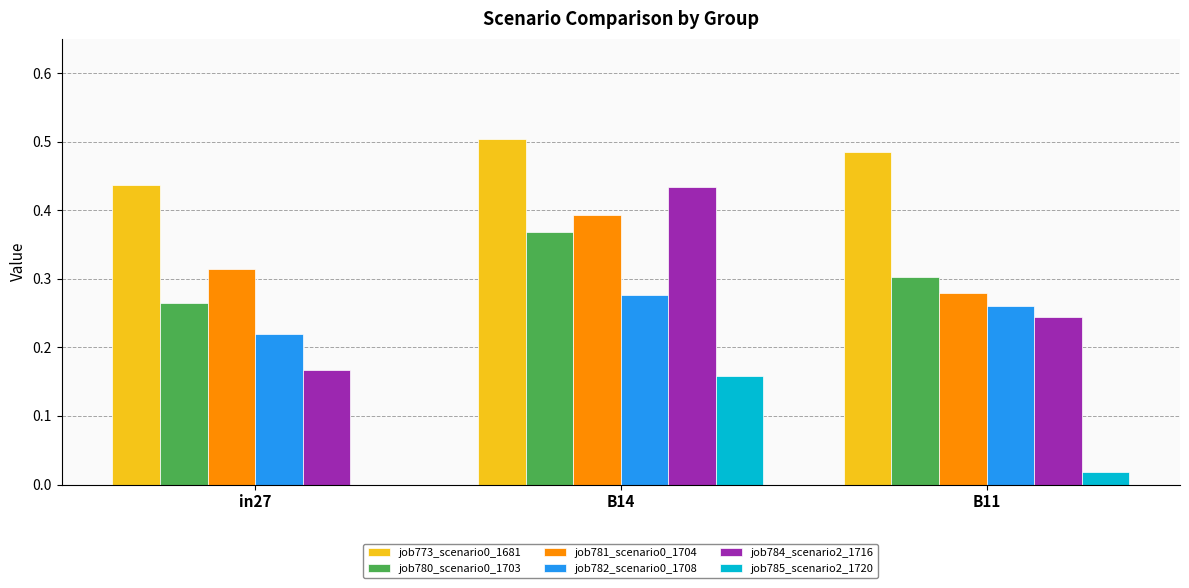

What is the total value across all series at B14?

2.1